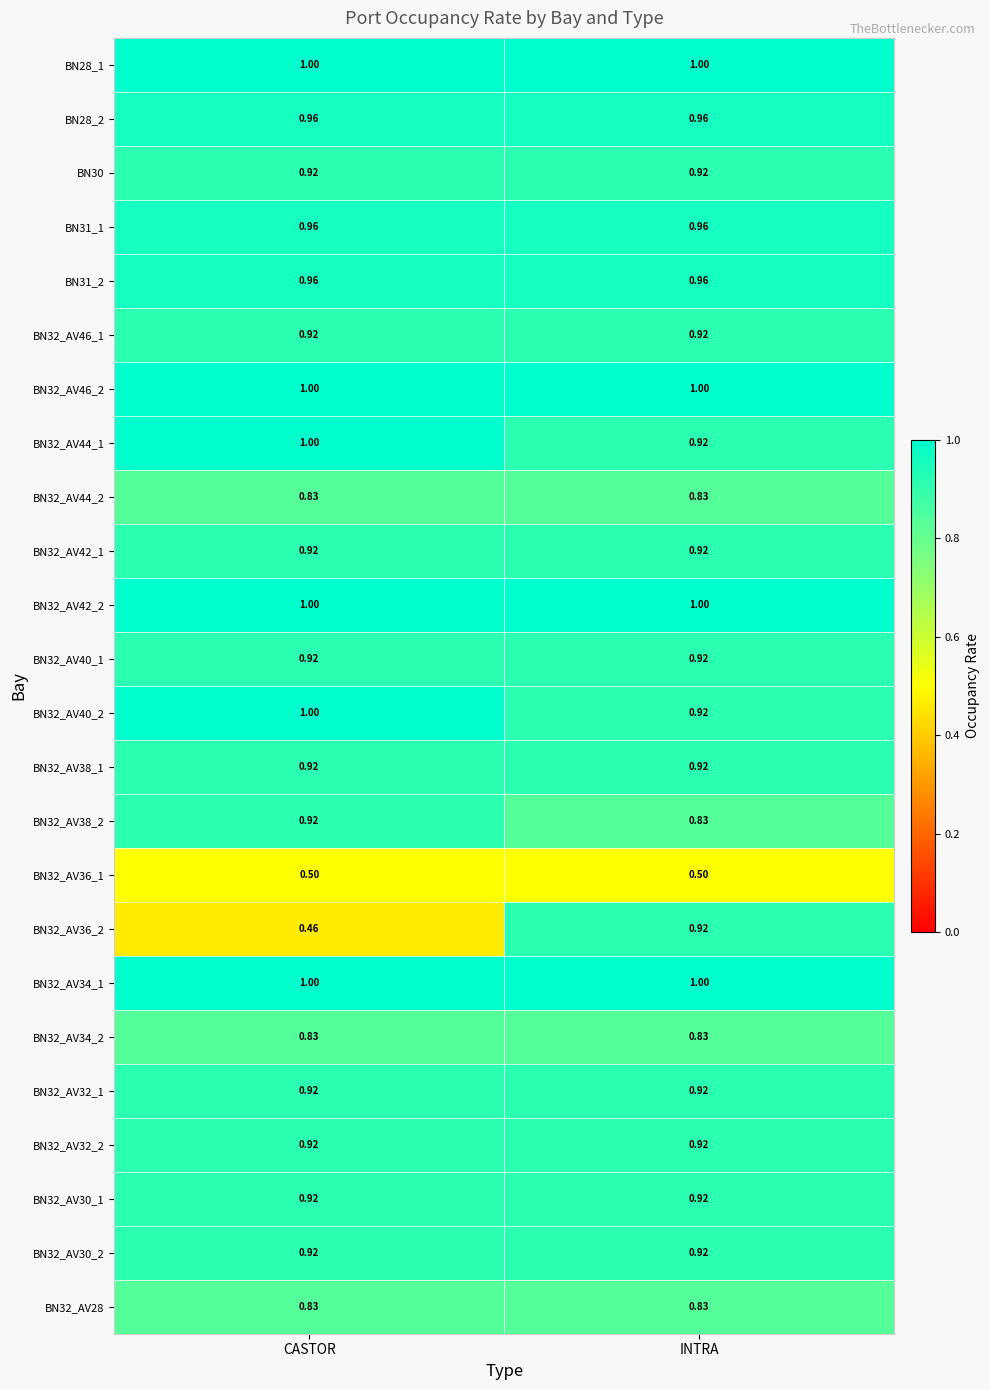

Which category has the highest value in the BN32_AV36_2 series?

INTRA